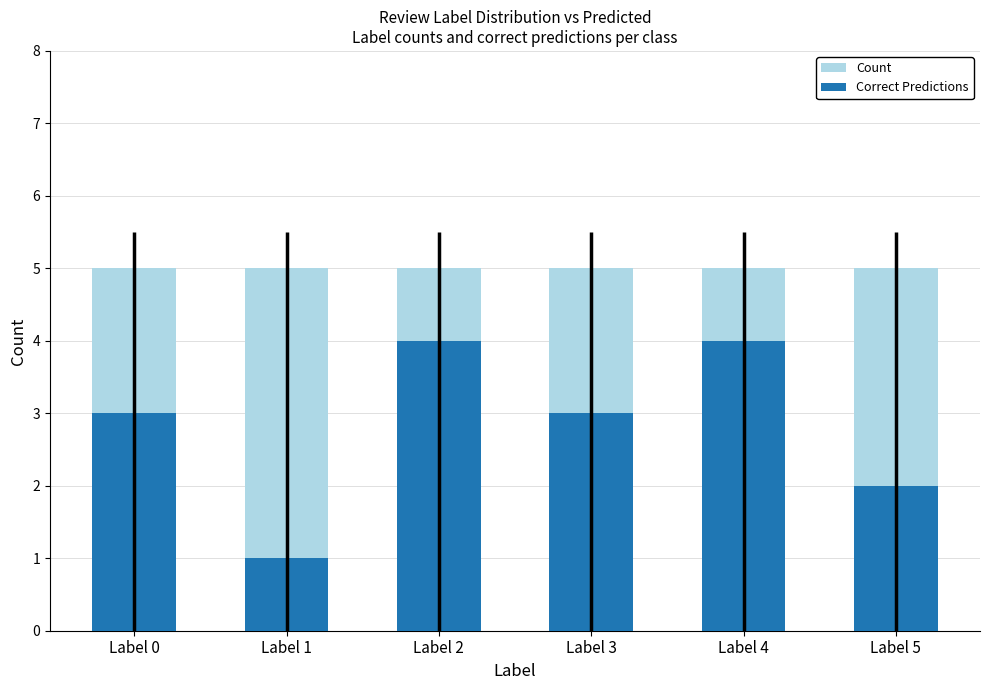

At which label does Correct Predictions reach its minimum?

Label 1